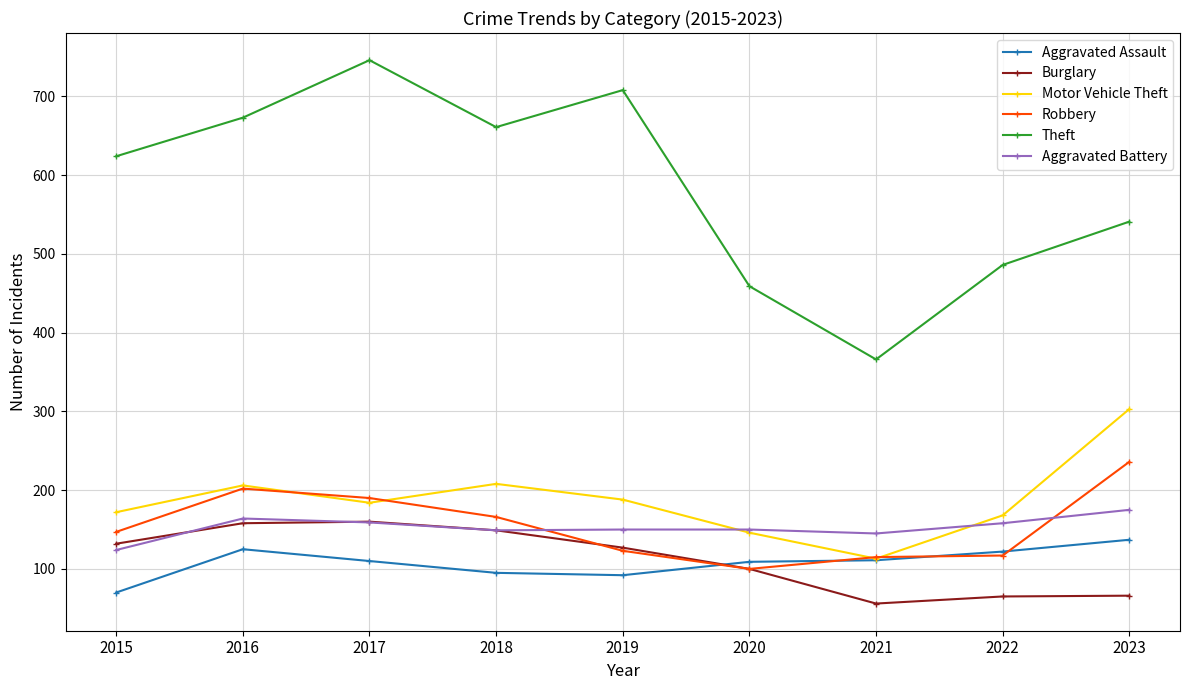

How many series are shown in this chart?

6